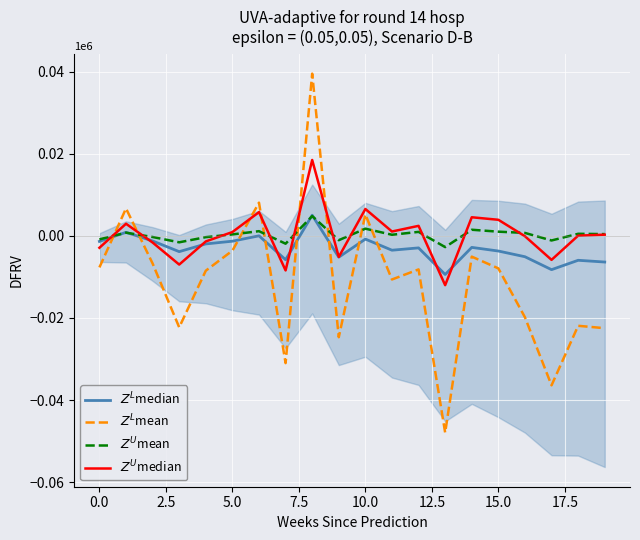

What is the sum of all $Z^U$mean values?

5000.0